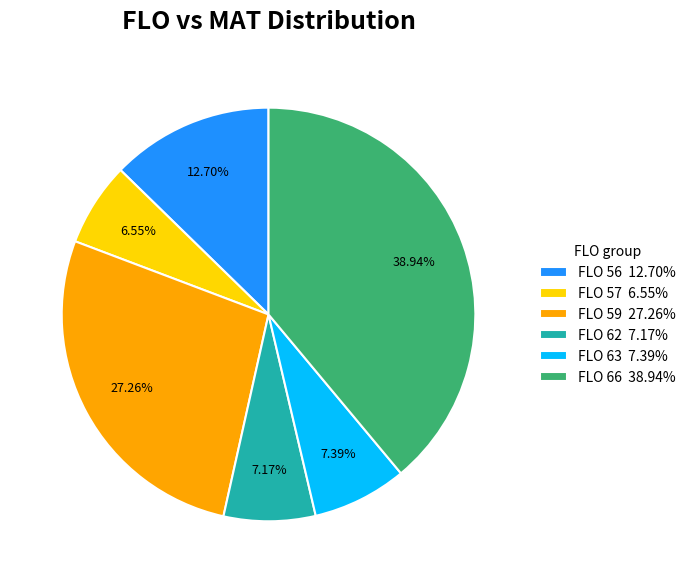

Is FLO 62 7.17% the majority of the pie?

No